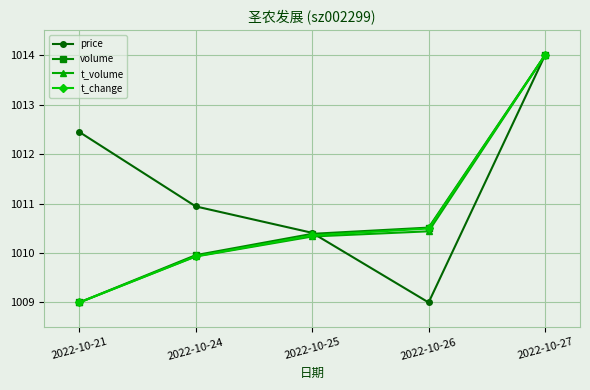

List the labels in order of volume value, smallest first.

2022-10-21, 2022-10-24, 2022-10-25, 2022-10-26, 2022-10-27